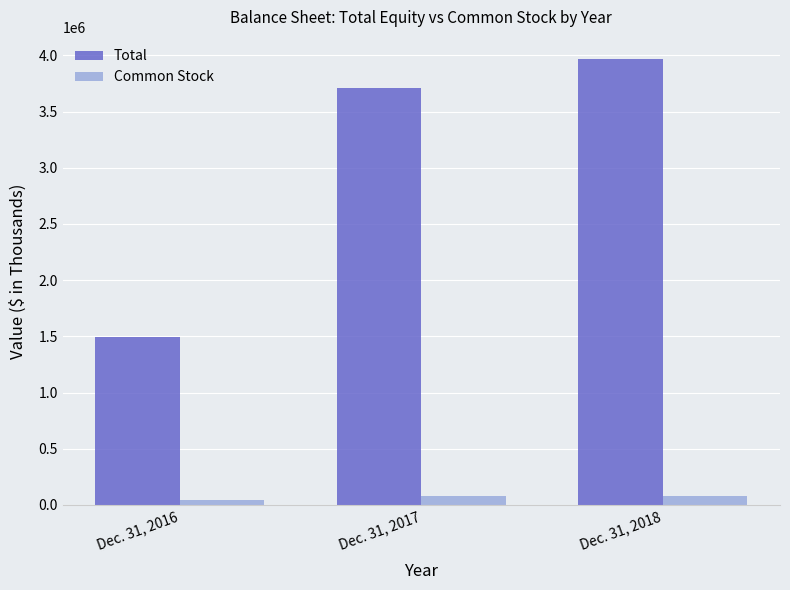

Which series has the largest range (max minus min)?

Total